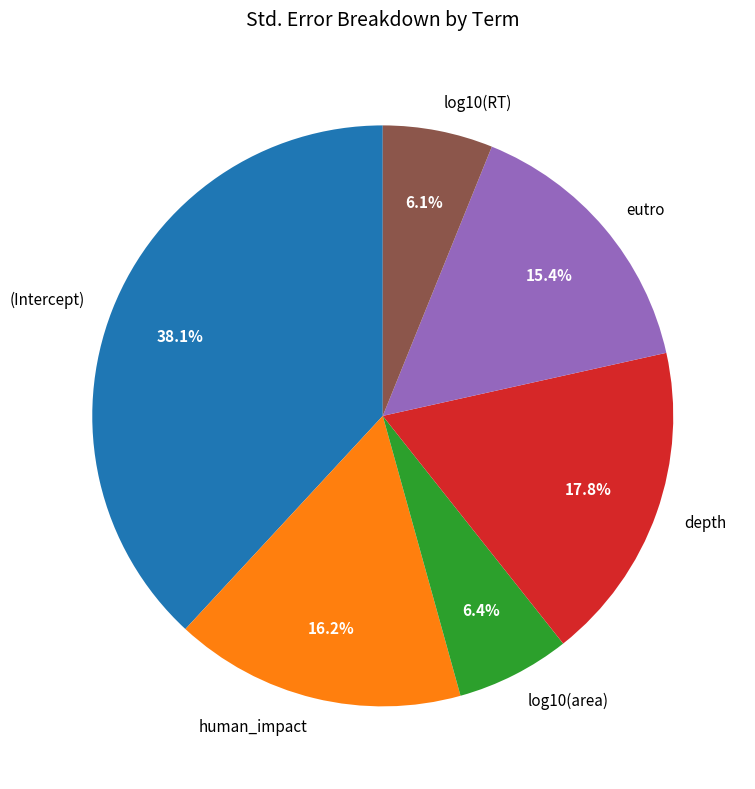

Does any single category account for the majority?

No